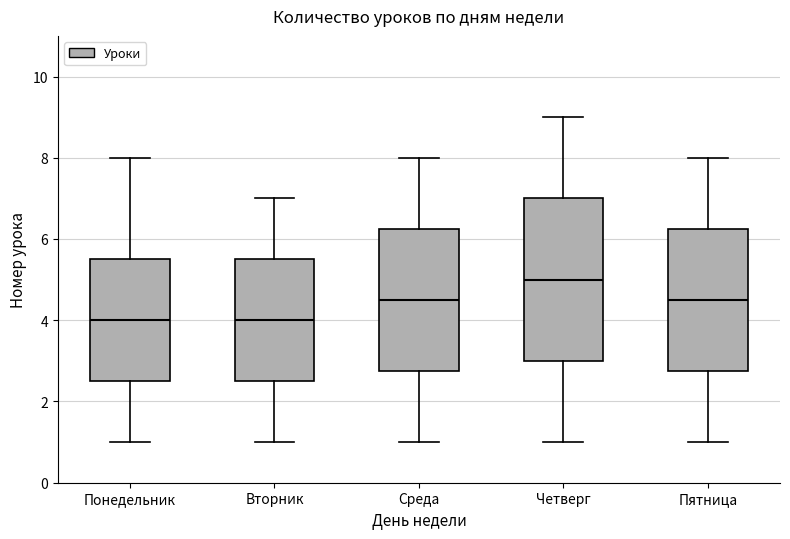

Reading left to right, transcribe this box plot: for each box, give where its median line is, the range the box spans, and where its two whiskers end, as read against the y-axis. The values are not printed on the chart, so give them approximately, as read against the axis.

Понедельник: median 4.0, box 2.6 to 5.6, whiskers 1.0 to 8.0
Вторник: median 4.0, box 2.6 to 5.6, whiskers 1.0 to 7.0
Среда: median 4.6, box 2.8 to 6.2, whiskers 1.0 to 8.0
Четверг: median 5.0, box 3.0 to 7.0, whiskers 1.0 to 9.0
Пятница: median 4.6, box 2.8 to 6.2, whiskers 1.0 to 8.0